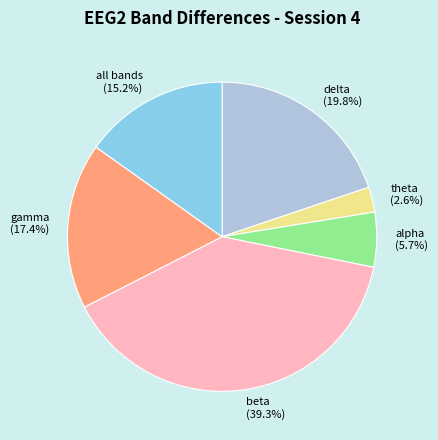

To the nearest percent, what portion does gamma represent?

17%